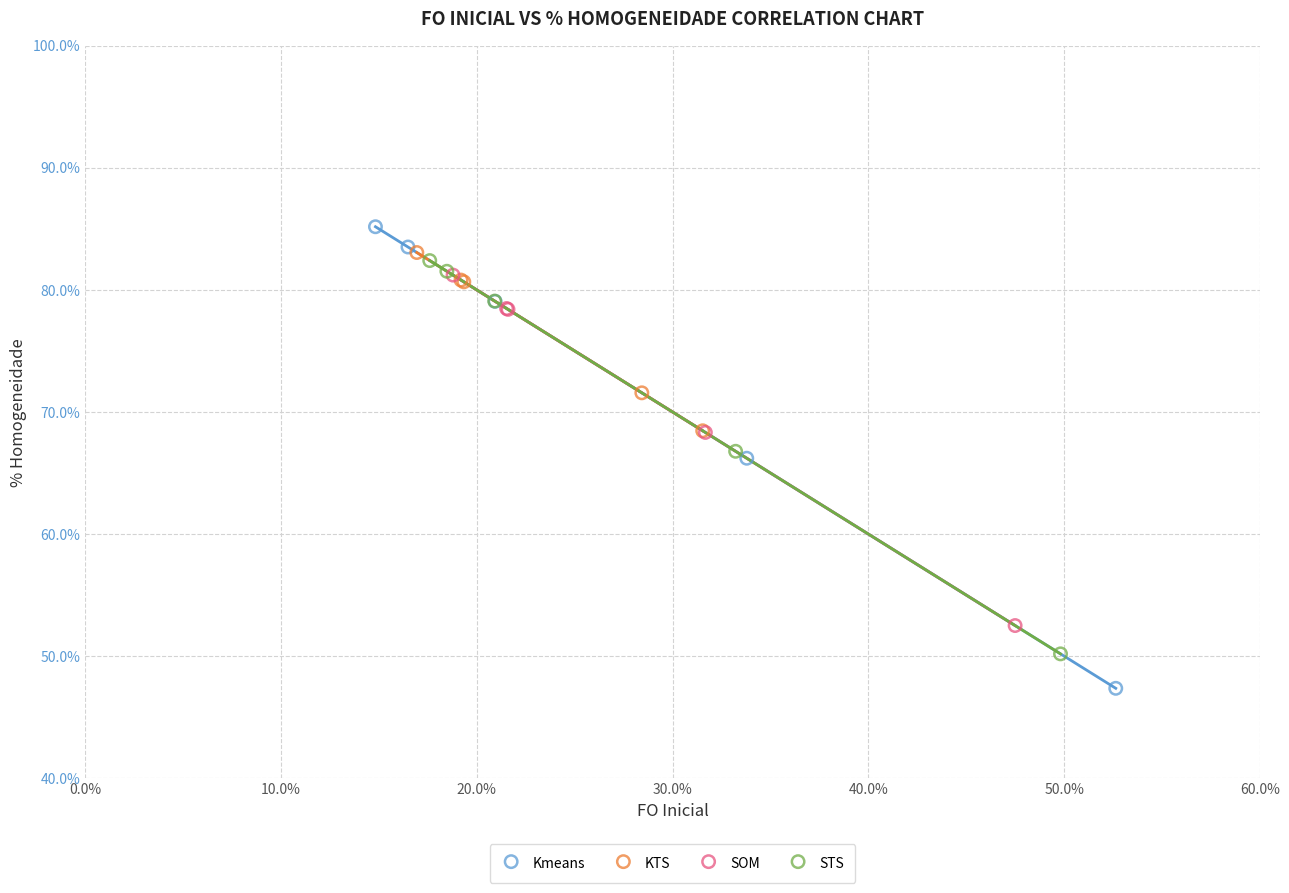

Which series contains the lowest Y value?

Kmeans